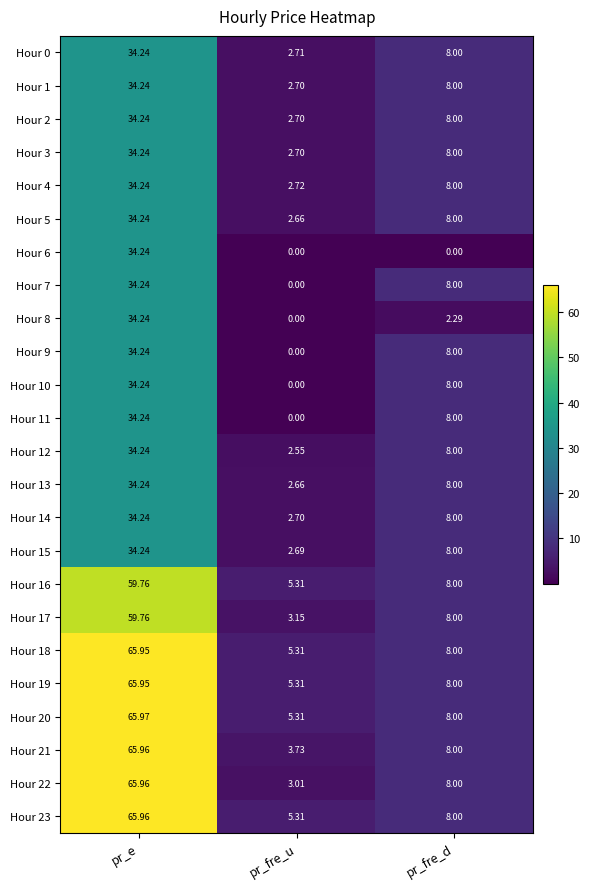

Count the number of categories in the chart.

3